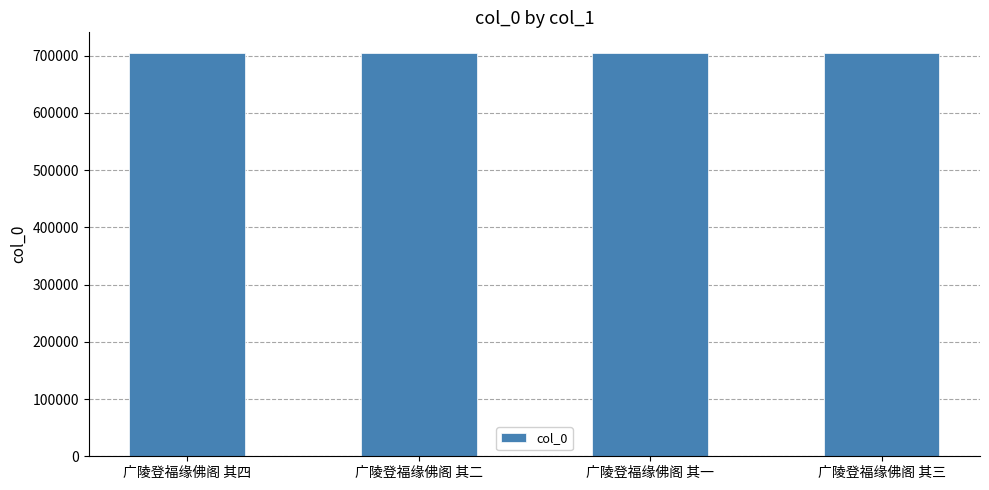

What is the average value?

705646